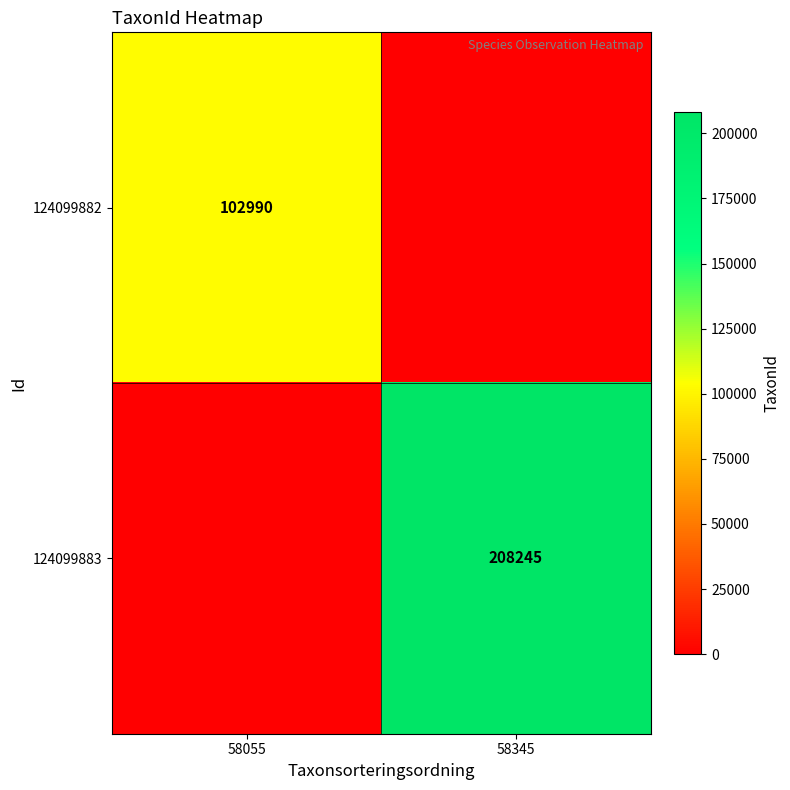

The 124099883 series shows 208245 at 58345. True or false?

True